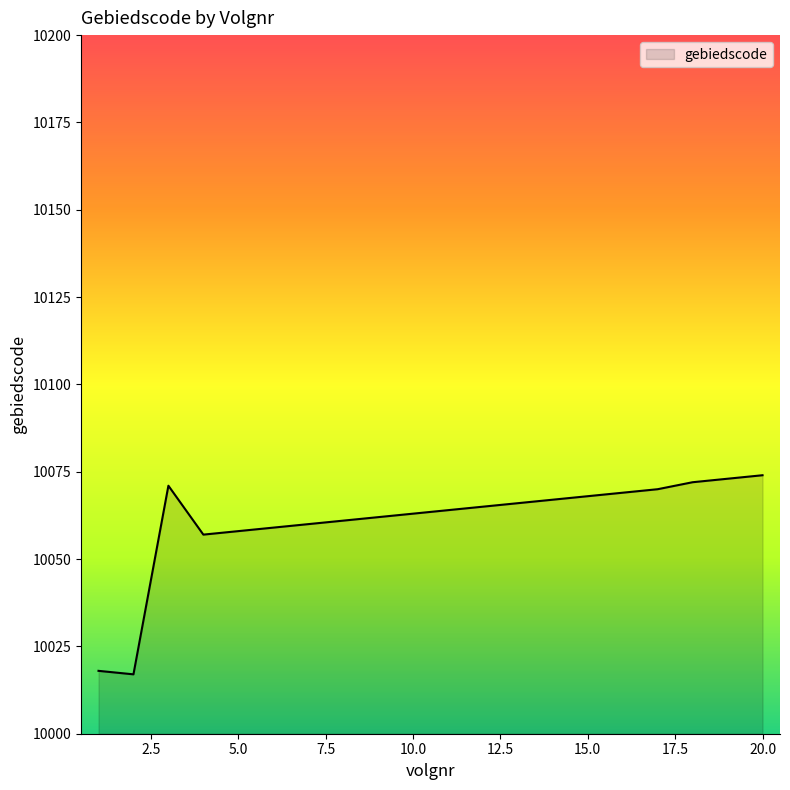

What is the difference between the maximum and minimum values?

57